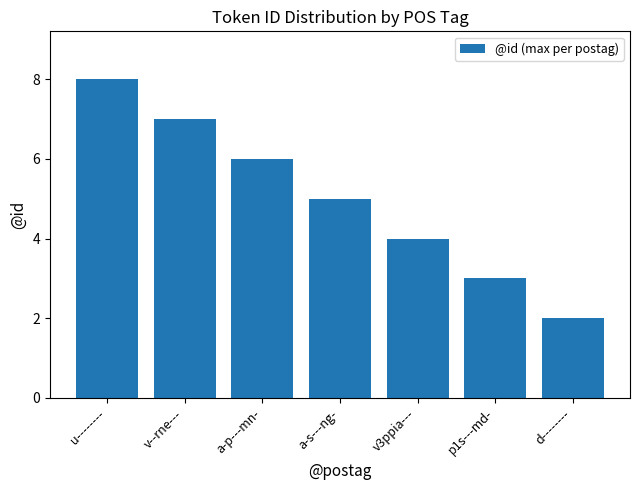

At which label does the data first exceed 5?

u--------